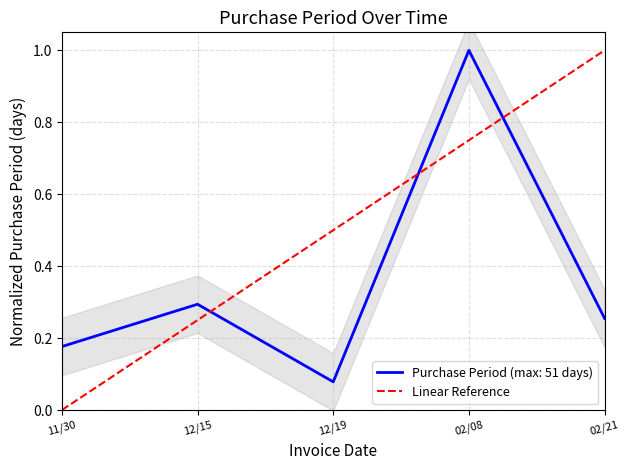

True or false: Purchase Period (max: 51 days) has a value of 0.1 at 11/30.

False